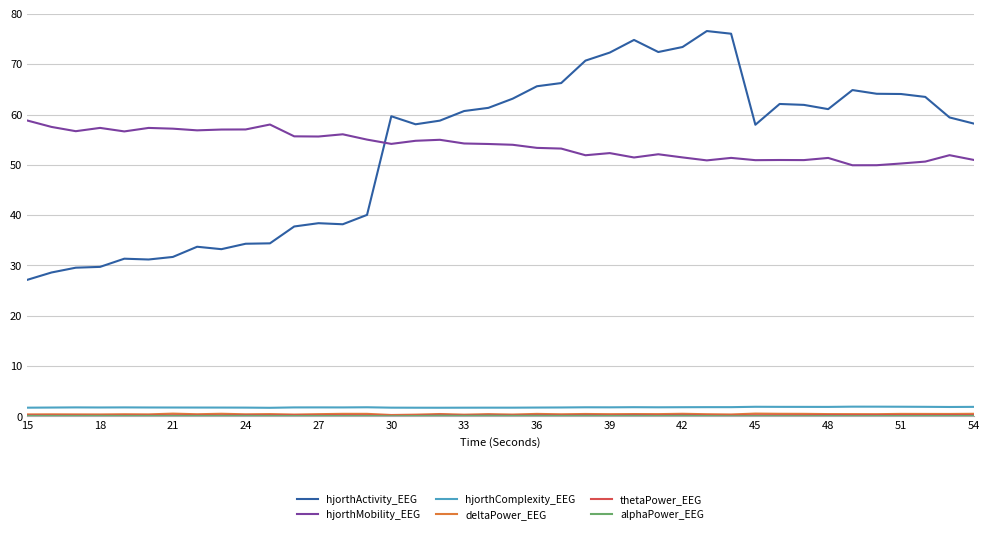

True or false: hjorthActivity_EEG has more than 1 points higher than both neighbors.

True